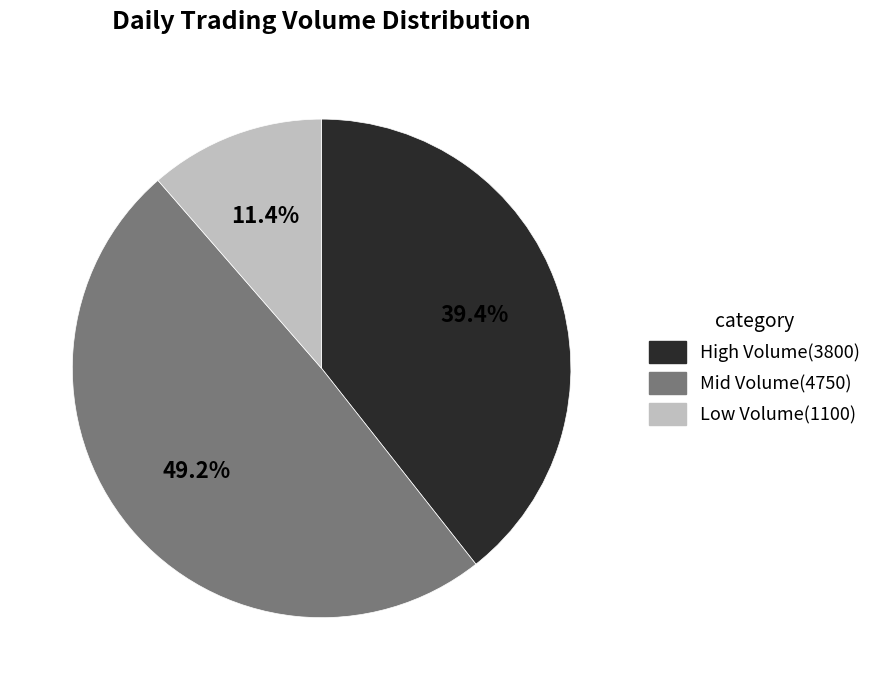

Which has a higher value, Low Volume(1100) or High Volume(3800)?

High Volume(3800)